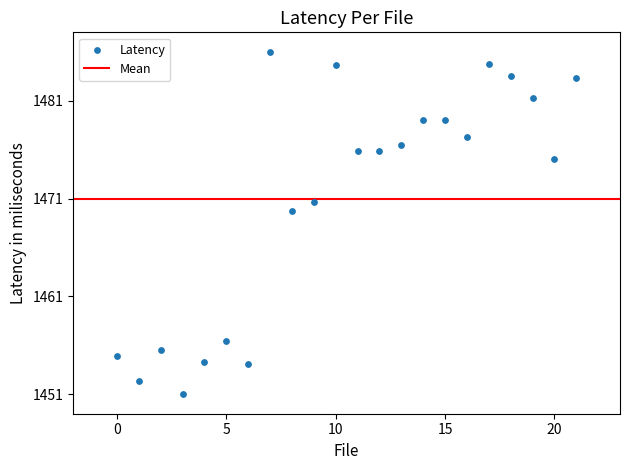

What Y value in the scatter plot is closest to 1468?

1469.7